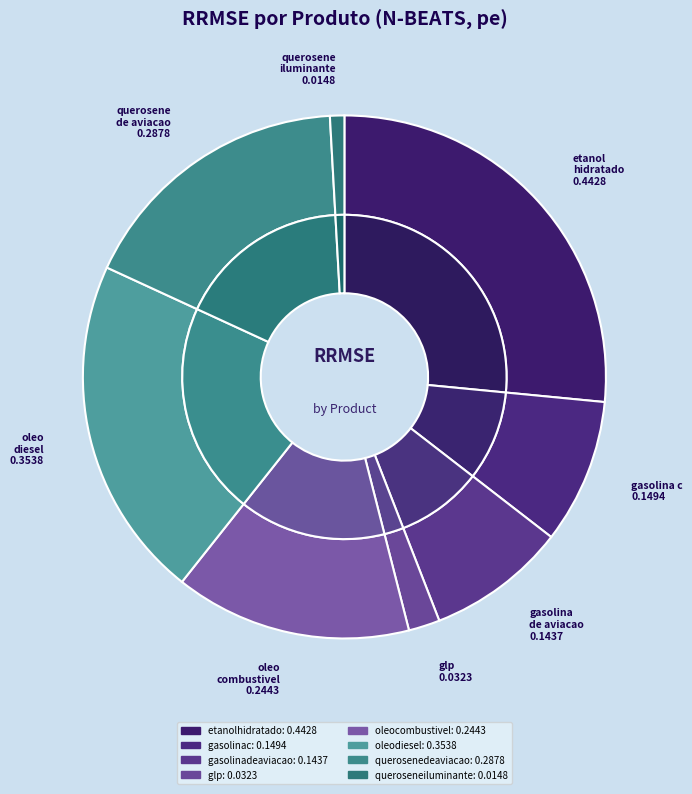

What percentage is the queroseneiluminante slice, to the nearest percent?

1%